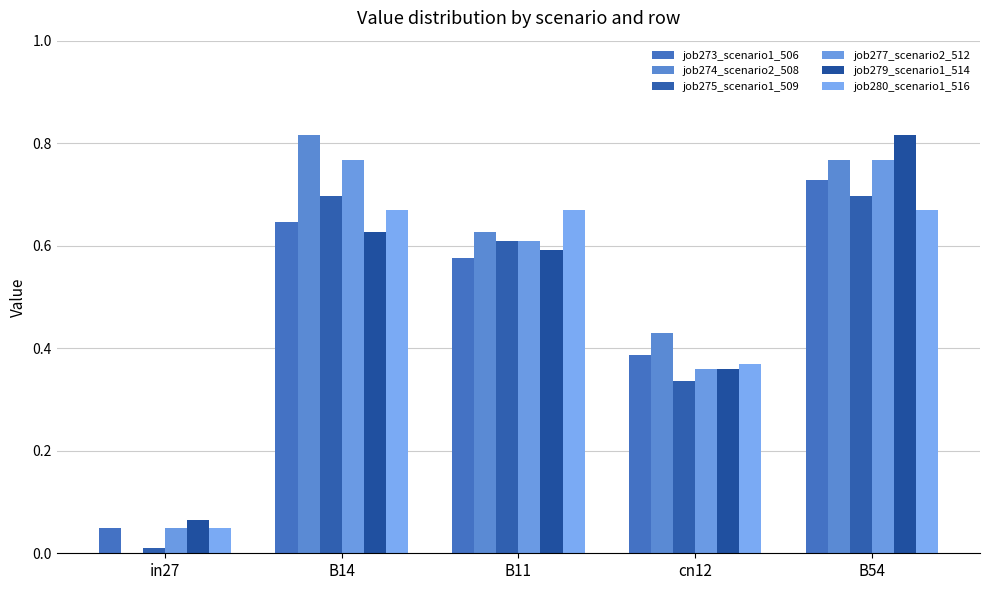

What are all the series names shown in the legend?

job273_scenario1_506, job274_scenario2_508, job275_scenario1_509, job277_scenario2_512, job279_scenario1_514, job280_scenario1_516